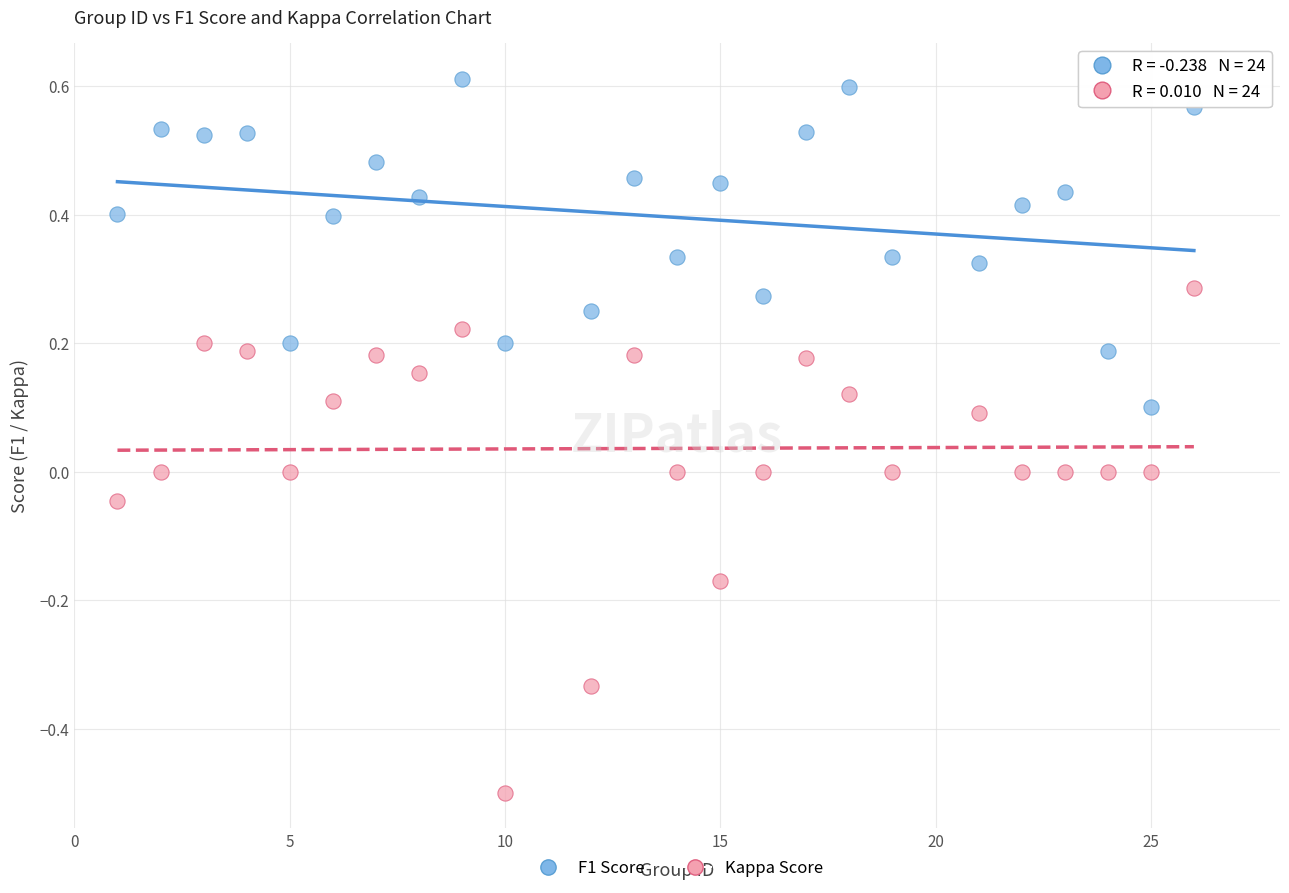

Across all data points, what is the range of Y values (max minus min)?

1.1